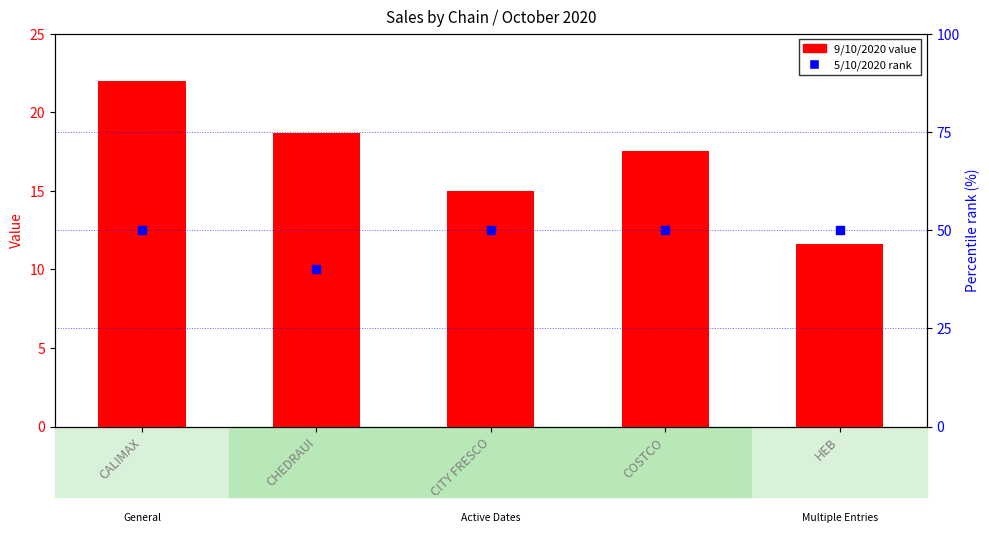

Which series has the widest spread of Y values?

9/10/2020 value